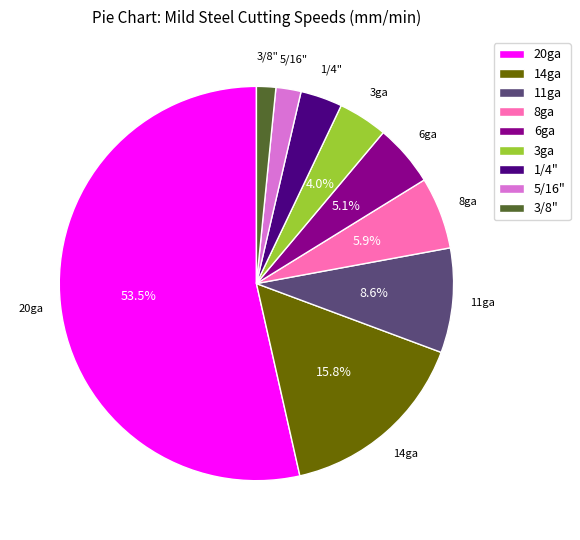

How many slices are in this pie chart?

9